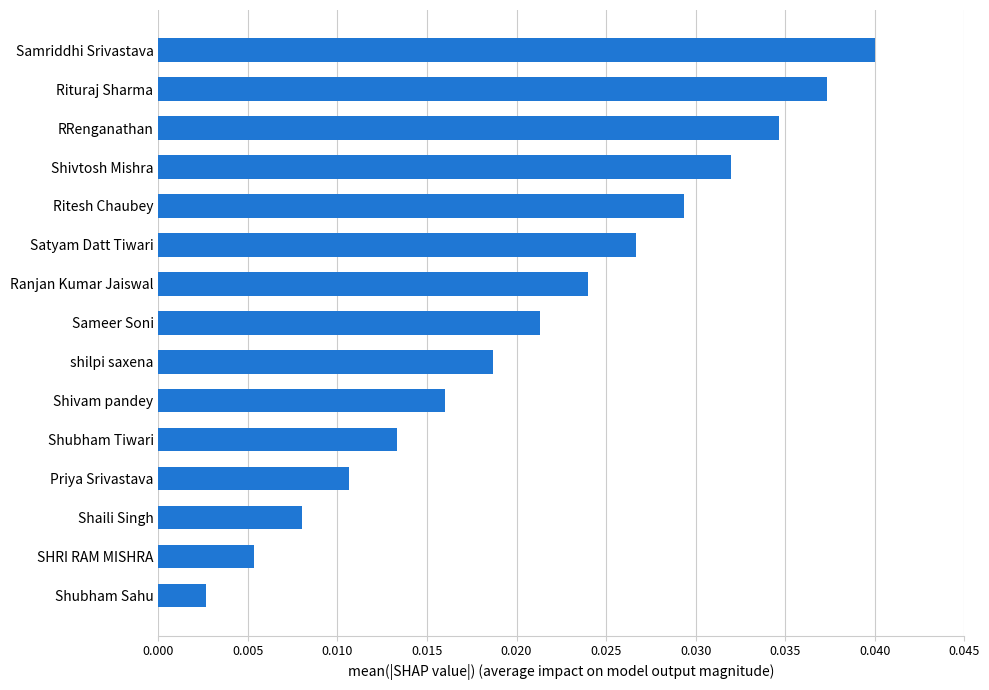

Which has a higher value, Rituraj Sharma or Ritesh Chaubey?

Rituraj Sharma